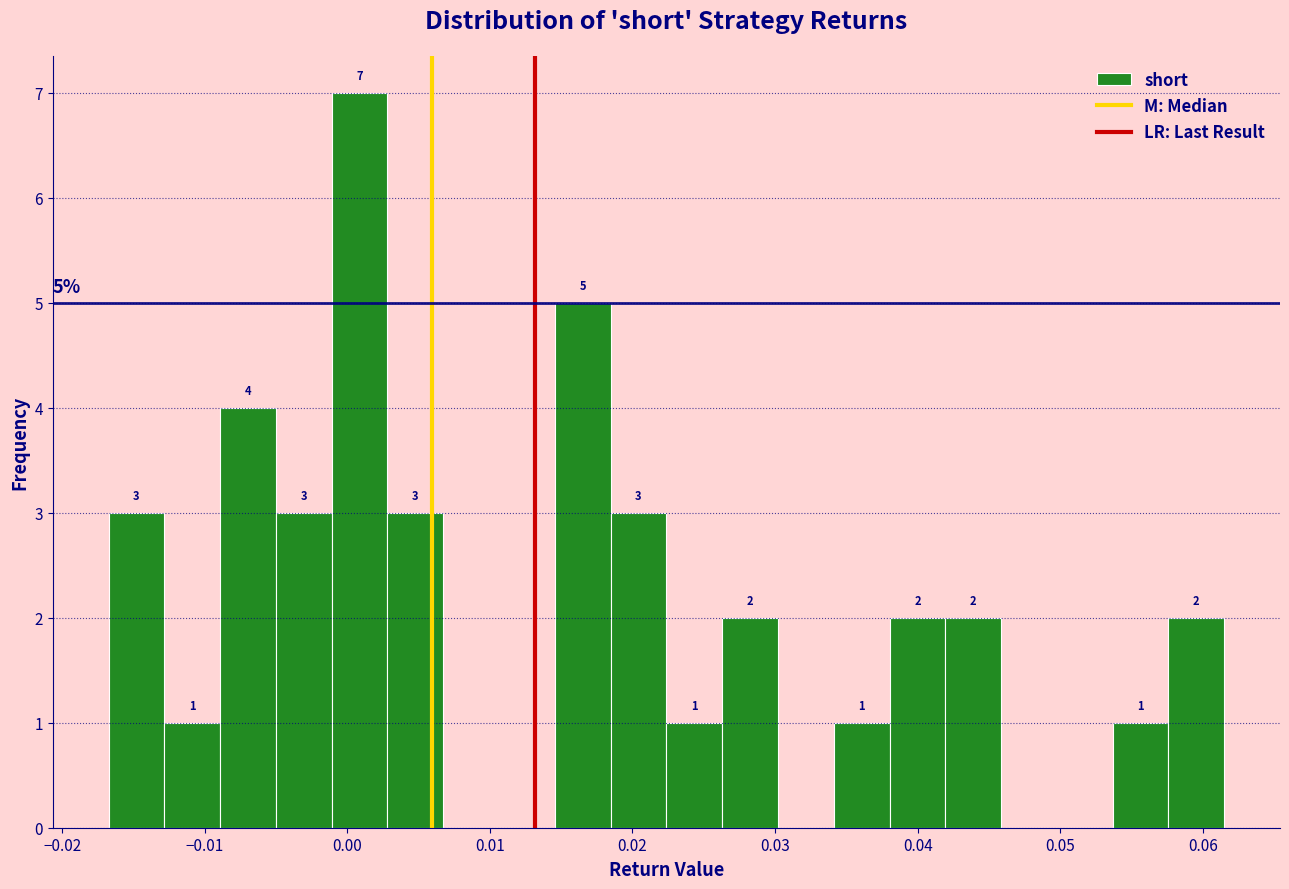

Read against the x-axis, roughly where is the centre of the tallest bar?

0.001